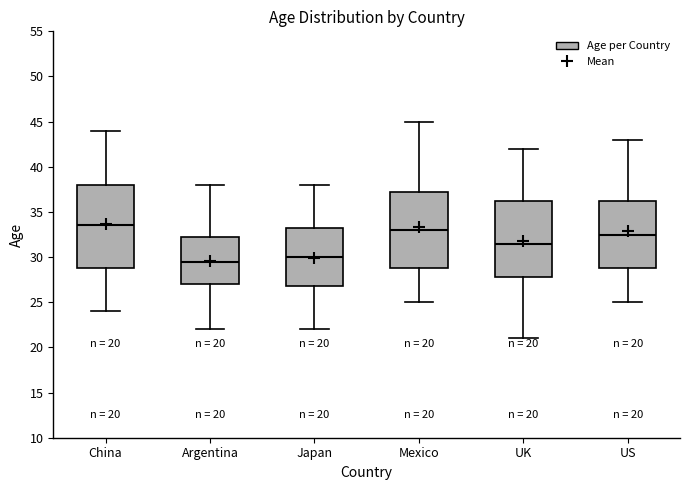

Which box is the tallest, from its lower edge to its upper edge?

China